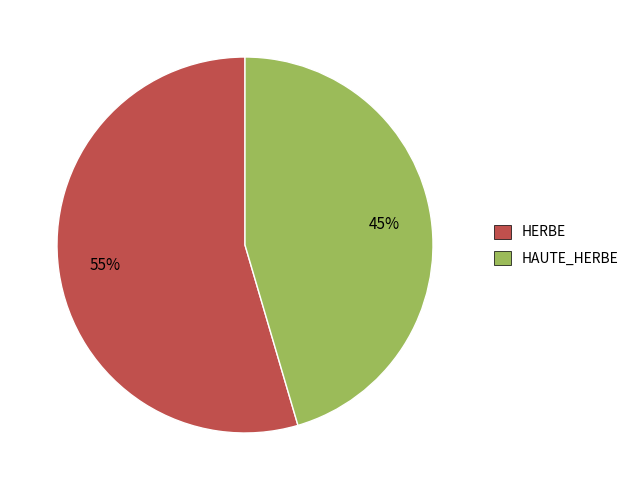

What is the smallest slice in the pie chart?

HAUTE_HERBE